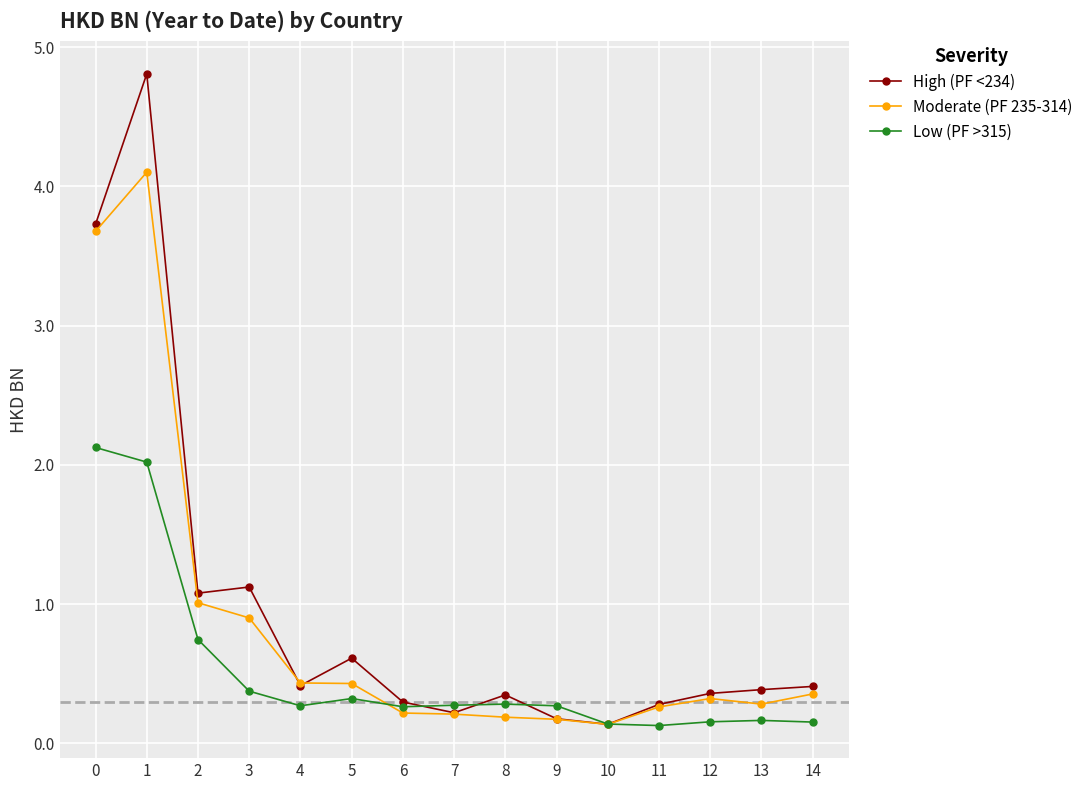

At how many categories does at least one series exceed 0?

15